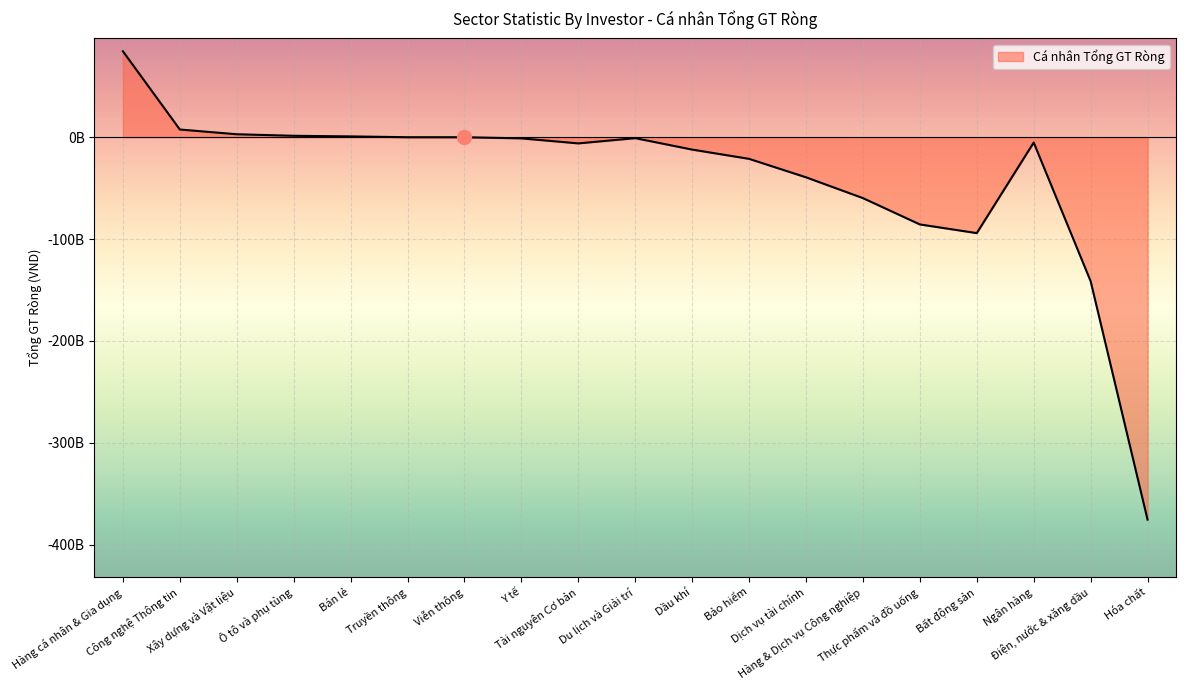

Is this an area chart (filled region under the line)?

Yes